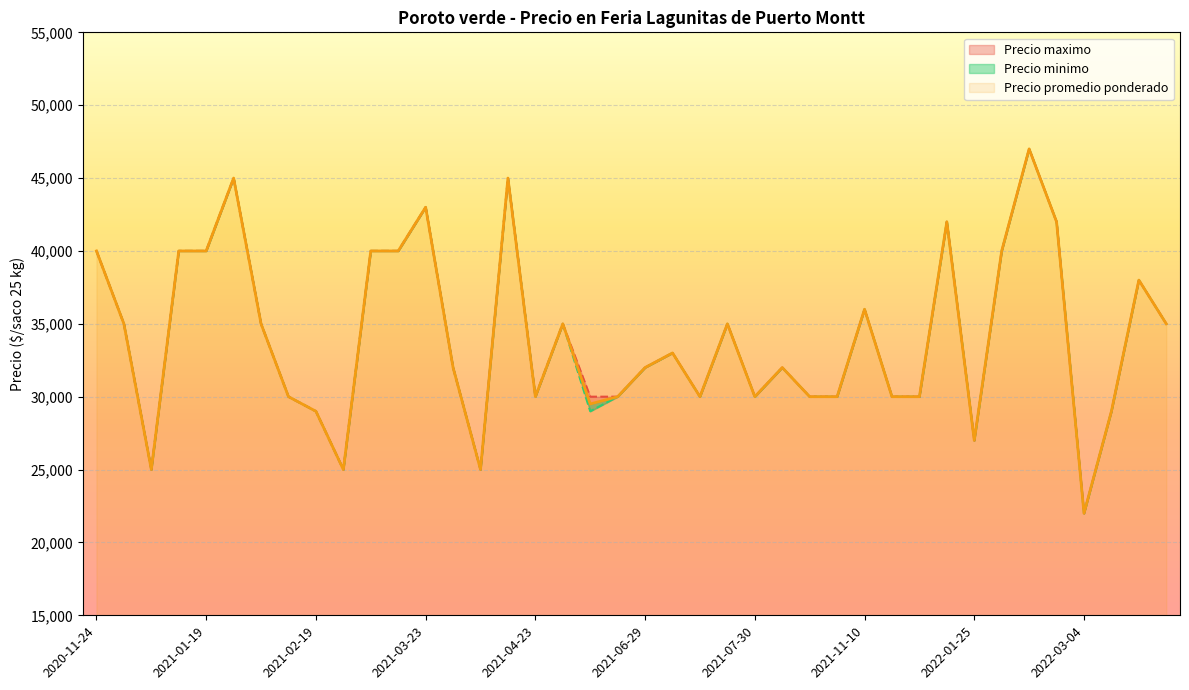

How many data points in Precio maximo are above 33000?

19